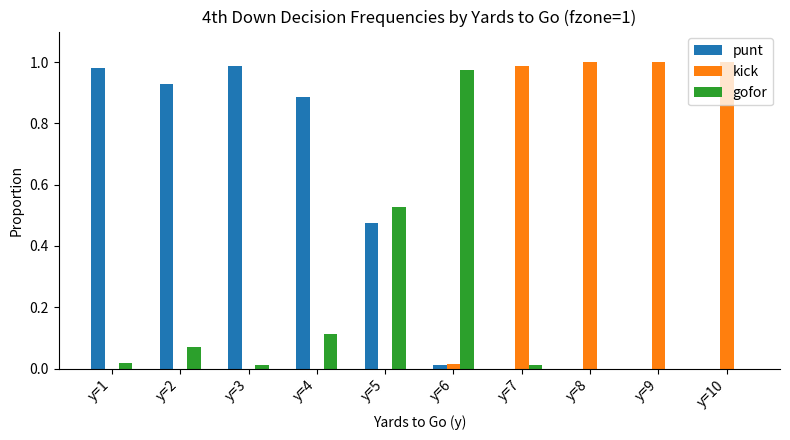

What is the sum of all punt values?

4.3